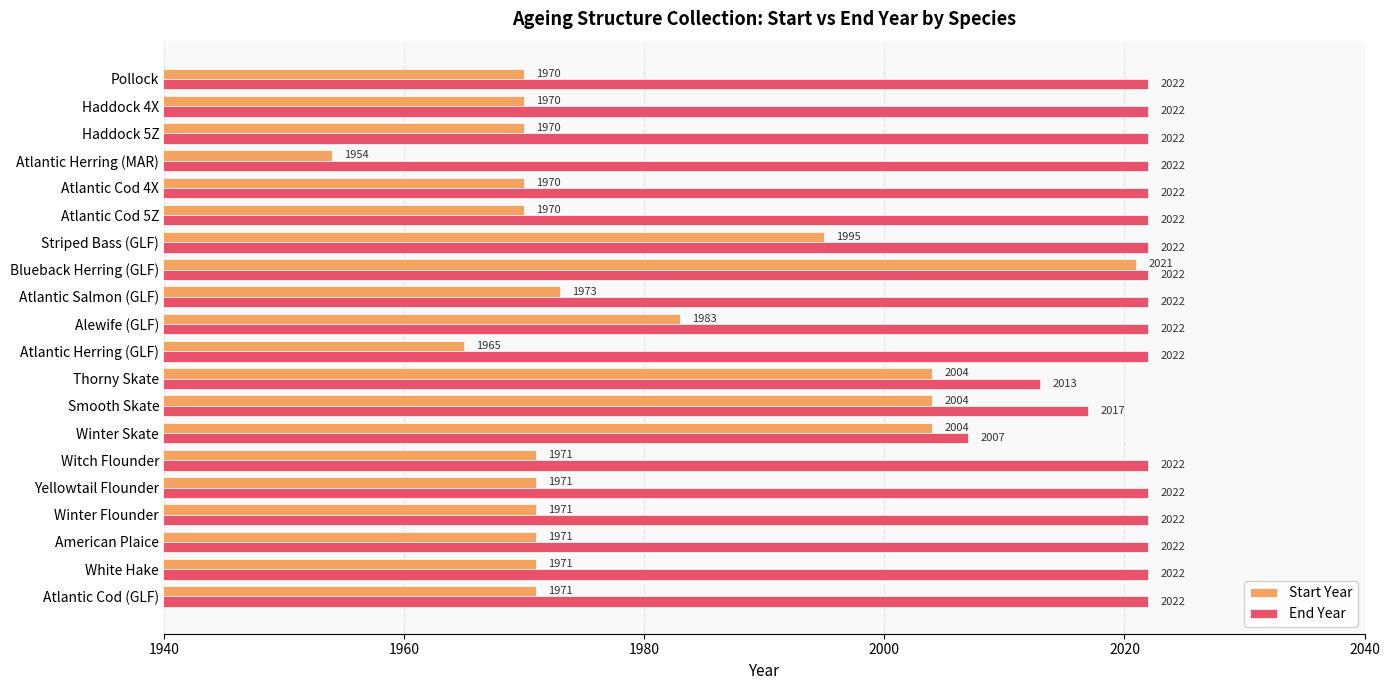

What is the minimum value for Start Year?

1954